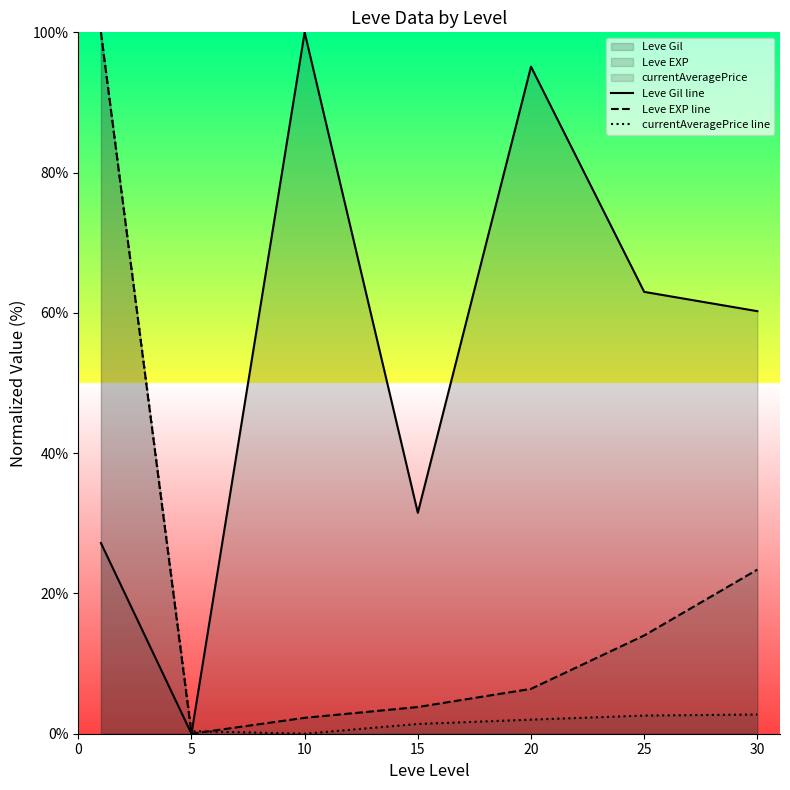

Reading right to left, list all the values displayed in this chart.

Leve Gil line: 60.2	63.0	95.1	31.5	100.0	0.0	27.2
Leve EXP line: 23.4	14.0	6.4	3.8	2.3	0.0	100.0
currentAveragePrice line: 2.7	2.6	2.0	1.4	0.0	0.4	100.0